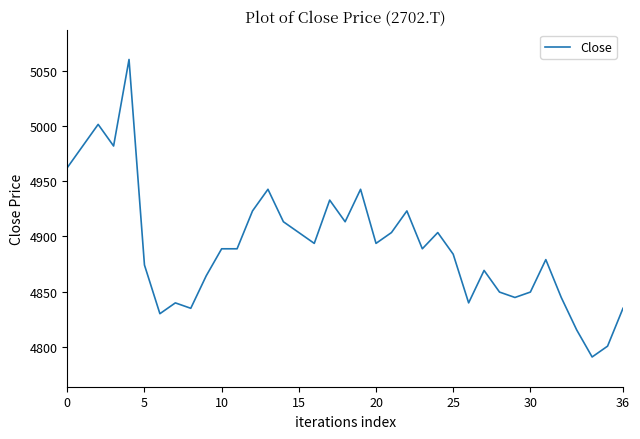

How many lines are shown in the chart?

1